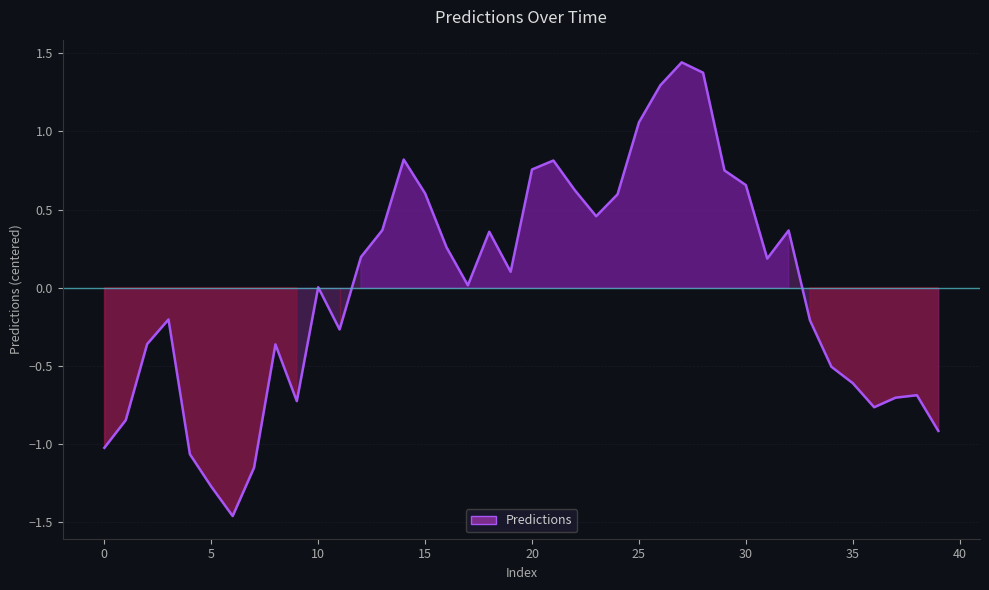

What is the difference between the maximum and minimum values?

2.9